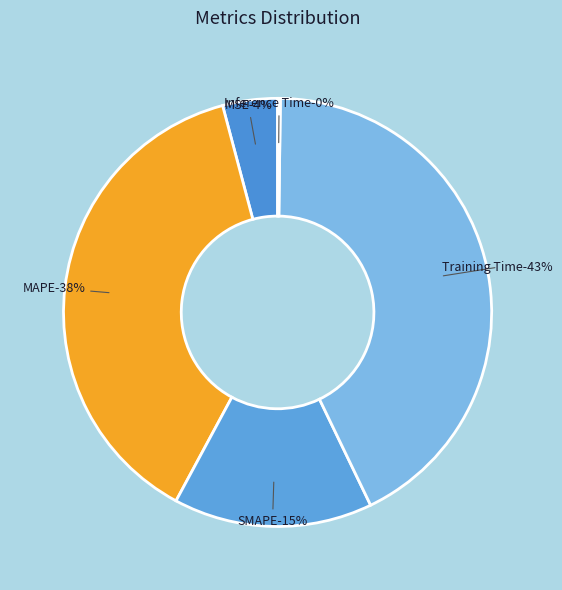

Rank the categories by value from lowest to highest.

Inference Time, MSE, SMAPE, MAPE, Training Time